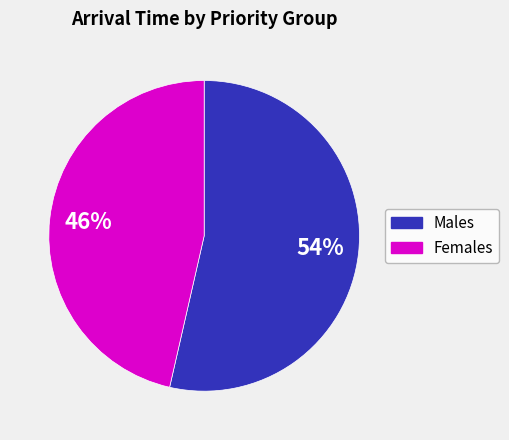

To the nearest percent, what is the average slice percentage?

50%